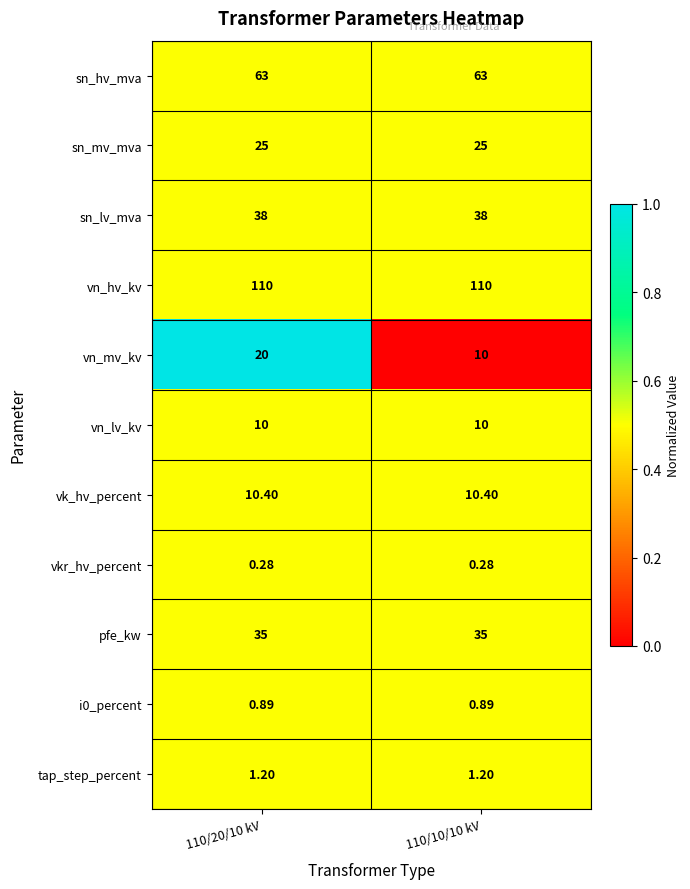

Is the value of vkr_hv_percent at 110/20/10 kV greater than the value of sn_mv_mva at 110/20/10 kV?

No